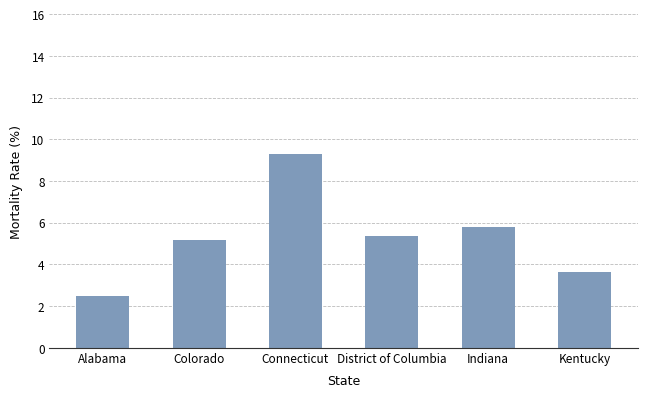

Count the number of categories in the chart.

6